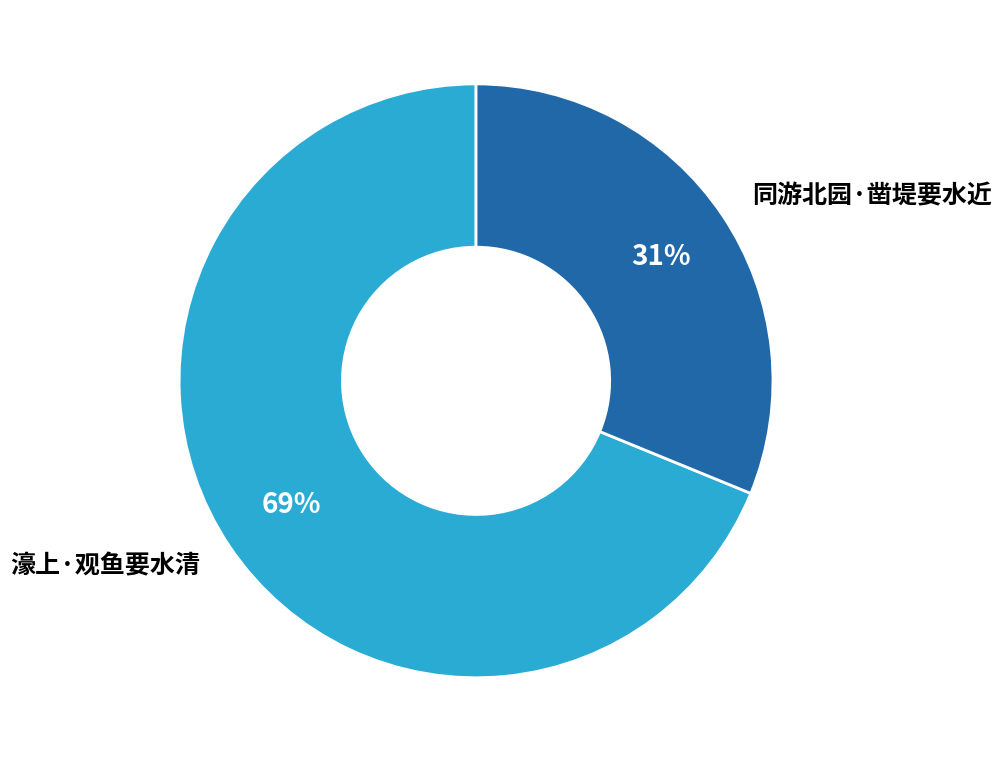

Is it true that 濠上·观鱼要水清 is 69% of the pie?

True